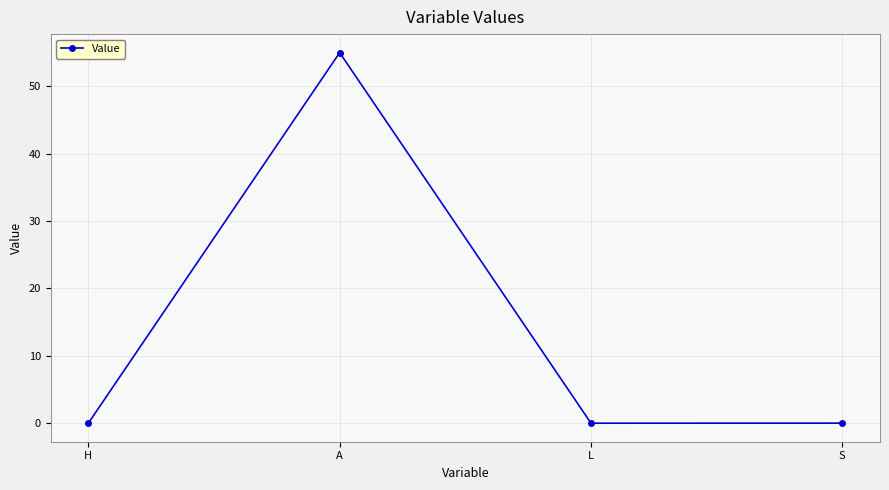

How many lines are shown in the chart?

1